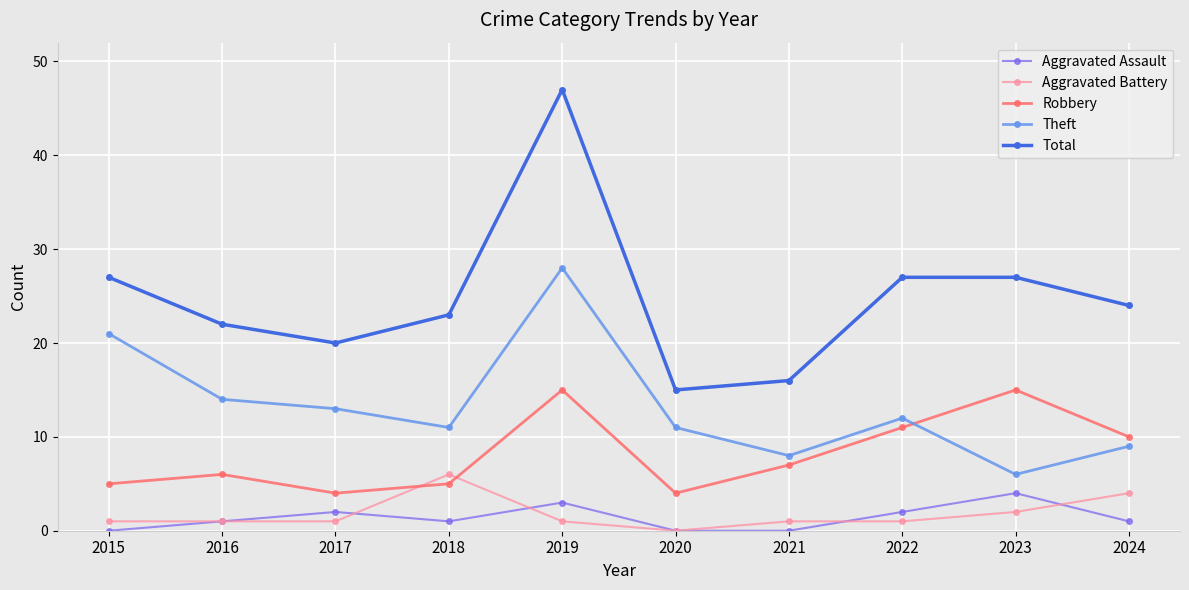

At how many categories does at least one series exceed 10?

10